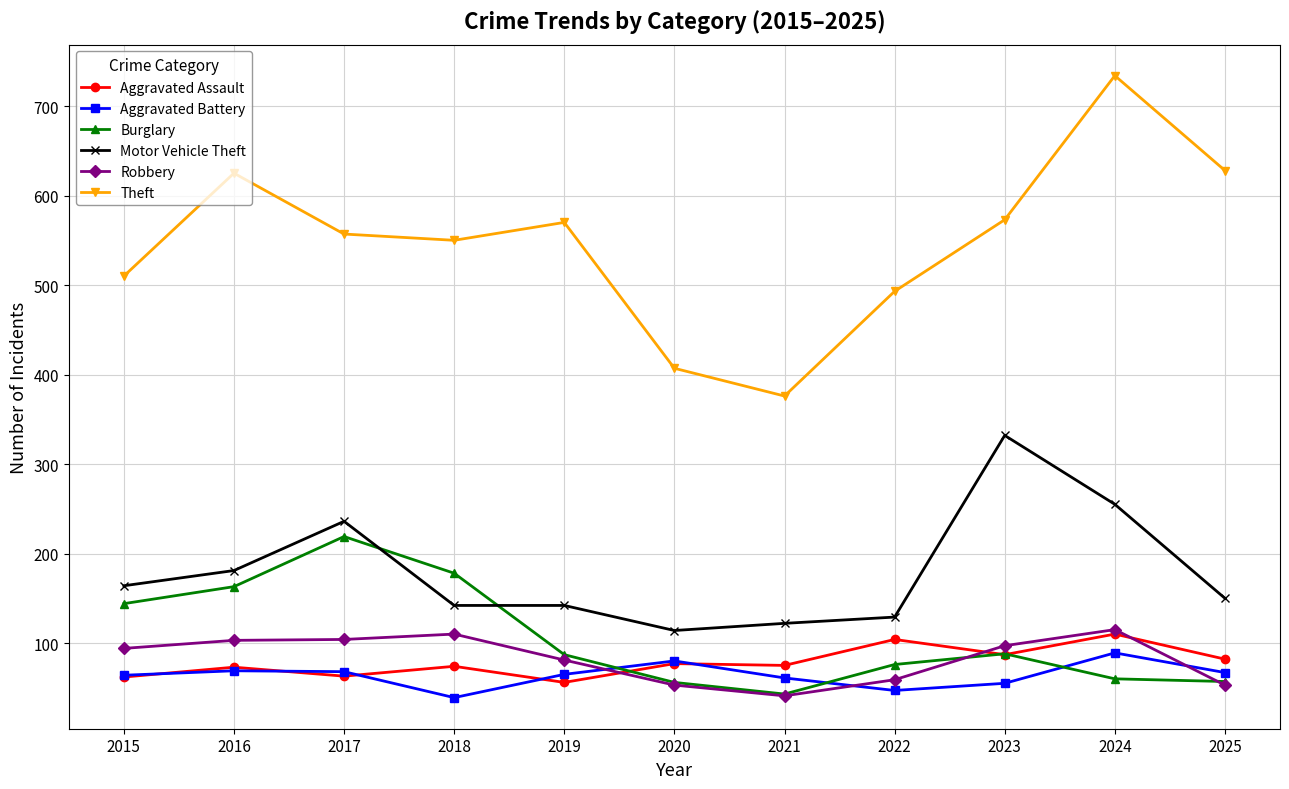

Is it true that Theft equals 707 at 2022?

False